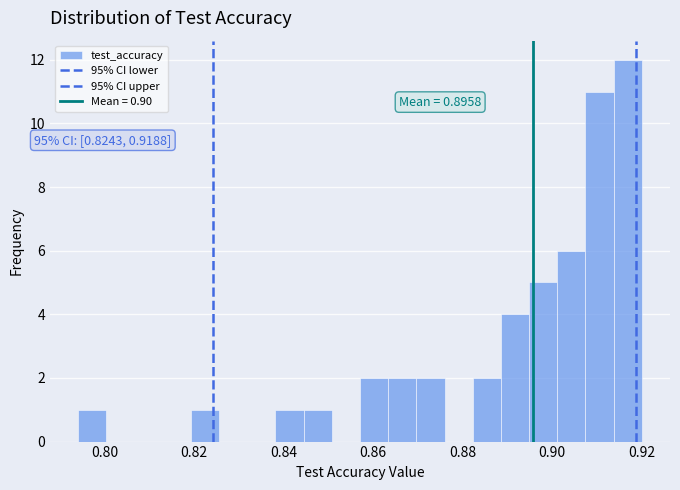

Read against the x-axis, roughly where is the centre of the tallest bar?

0.916